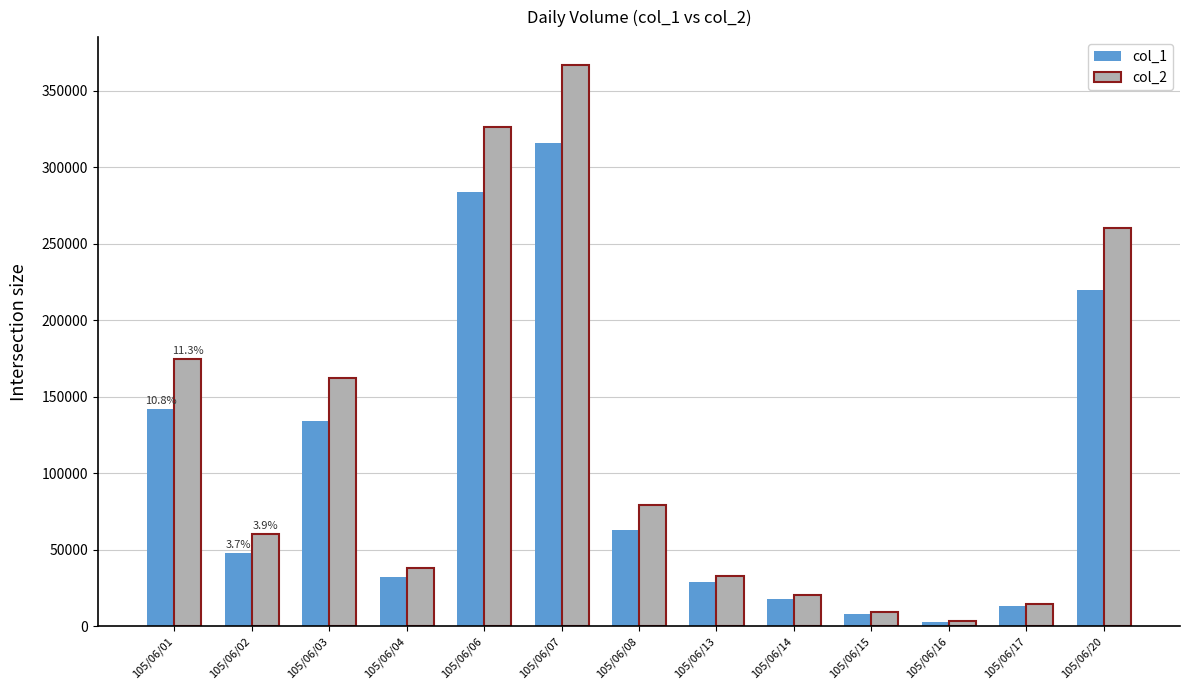

Reading right to left, what are all the values shown in this chart?

col_1: 105/06/20=220000	105/06/17=13000	105/06/16=3000	105/06/15=8000	105/06/14=18000	105/06/13=29000	105/06/08=63000	105/06/07=316000	105/06/06=284000	105/06/04=32000	105/06/03=134000	105/06/02=48000	105/06/01=142000
col_2: 105/06/20=260000	105/06/17=14520	105/06/16=3450	105/06/15=9230	105/06/14=20700	105/06/13=32590	105/06/08=79150	105/06/07=366710	105/06/06=326180	105/06/04=37760	105/06/03=162030	105/06/02=60500	105/06/01=174510